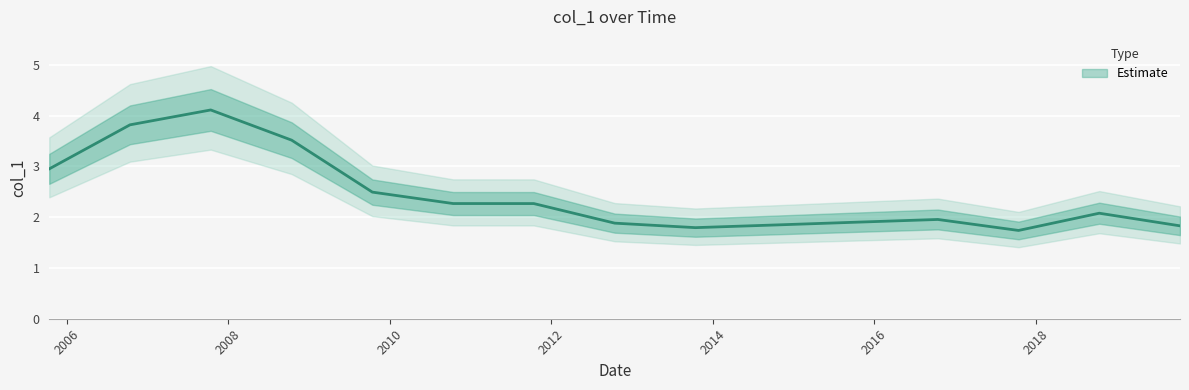

Which has a higher value, 2019-10-15 or 2017-10-15?

2019-10-15